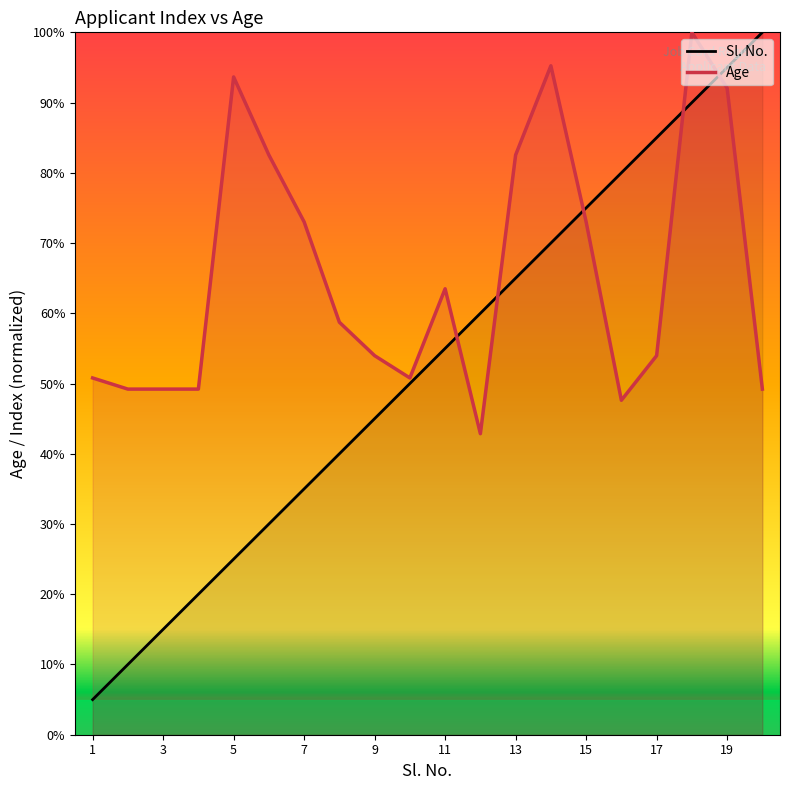

Which series has the widest spread of values?

Sl. No.